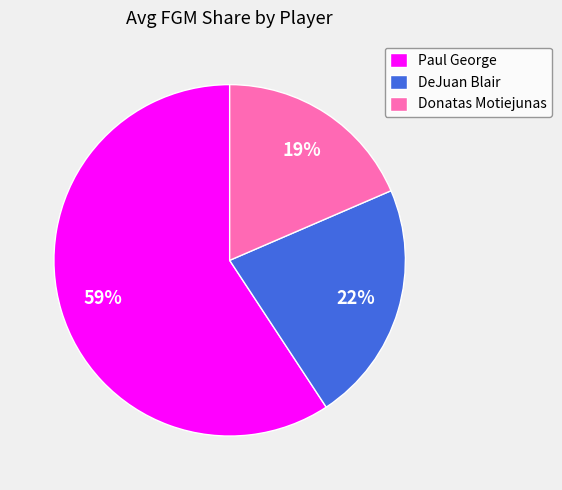

What percentage is the Paul George slice, to the nearest percent?

59%